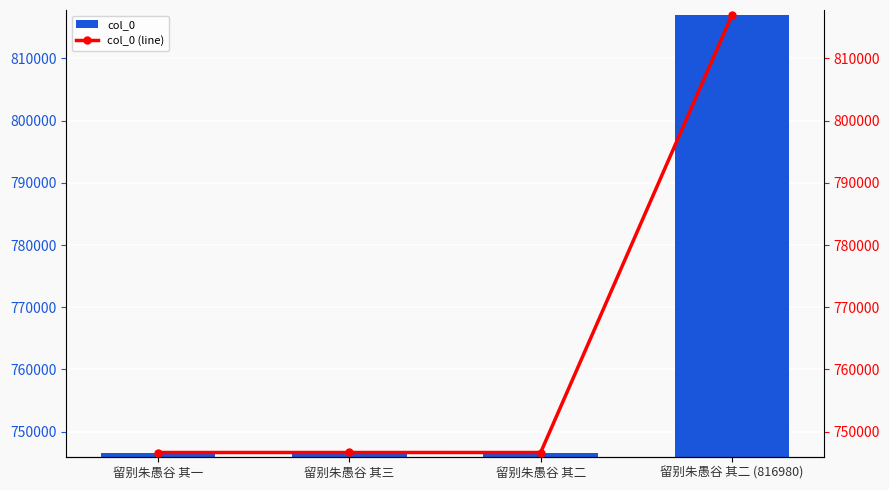

Which category has the lowest value in the col_0 (line) series?

留别朱愚谷 其一